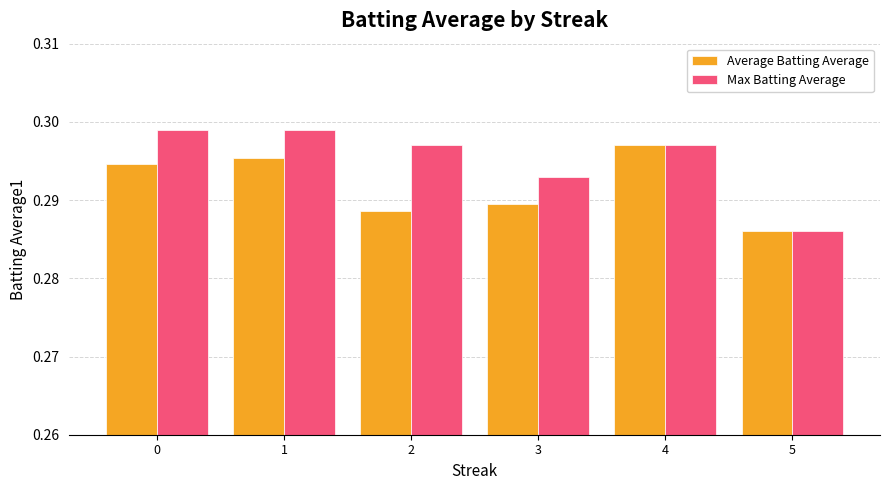

The value of Average Batting Average at 1 is 0.5. True or false?

False